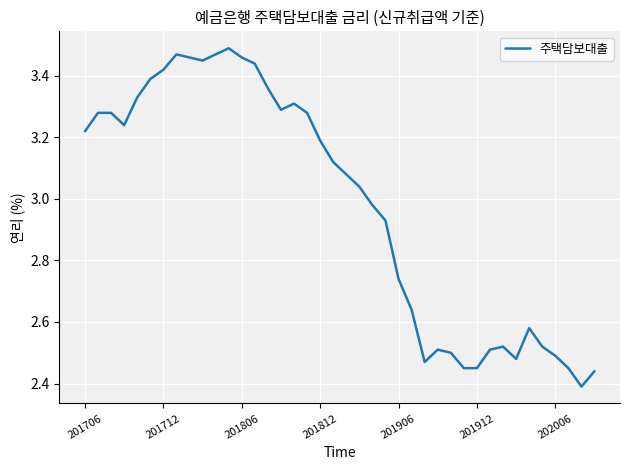

What is the difference between the maximum and minimum values?

1.1